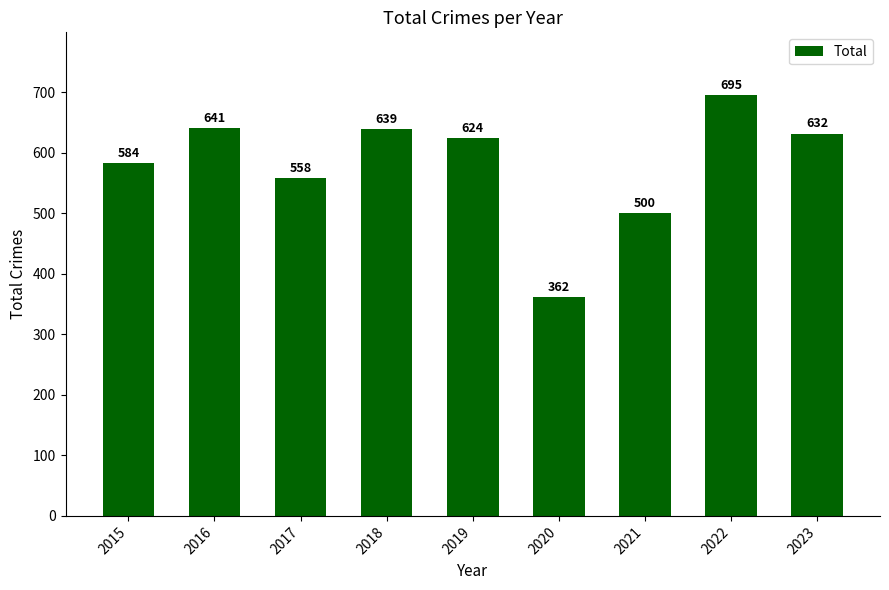

What is the difference between the second highest and second lowest values?

141